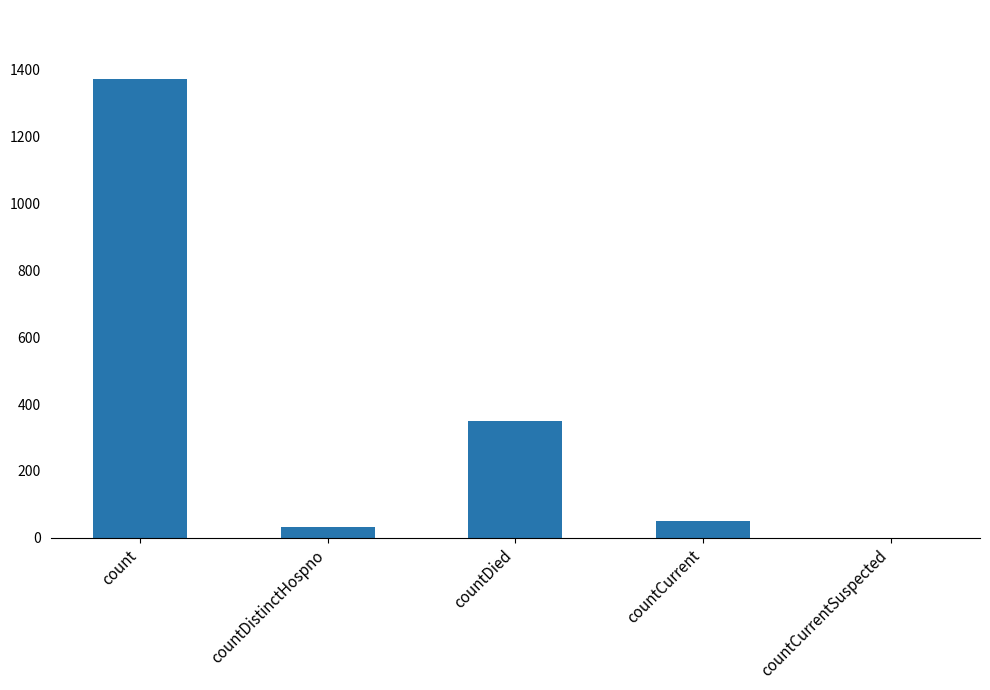

How many values are above zero?

4